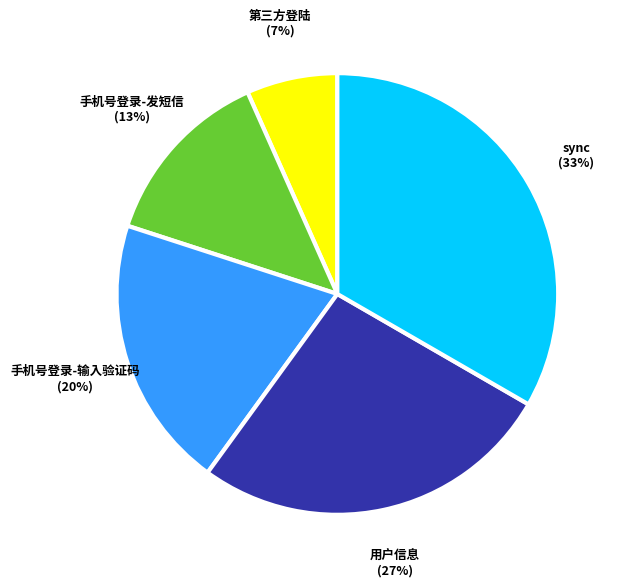

What is the largest slice in the pie chart?

sync